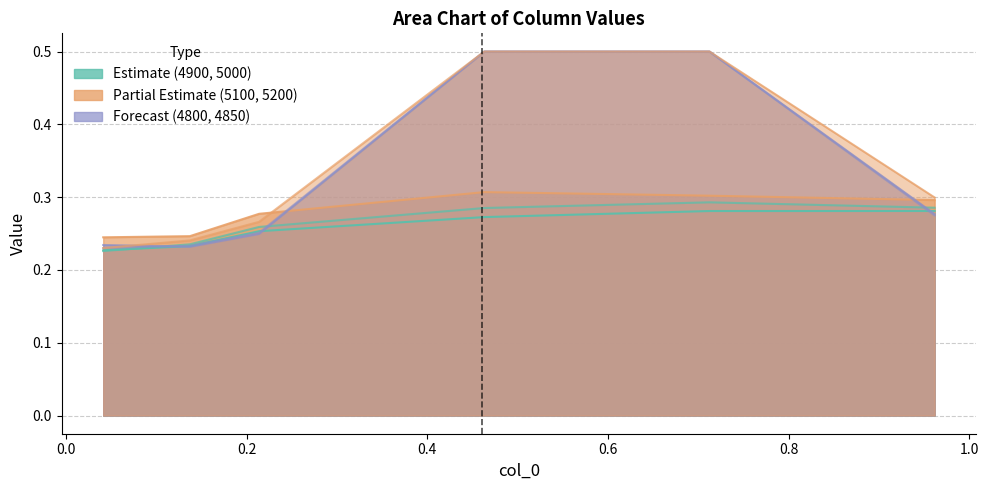

What is the label of the 3rd point from the left?

0.2